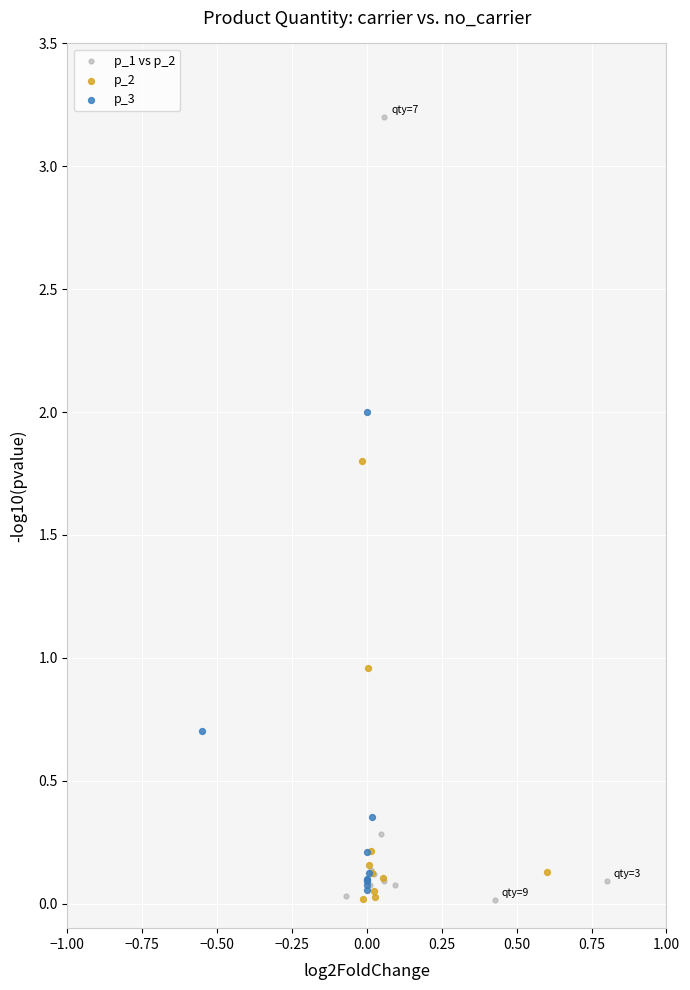

Which series reaches the maximum Y coordinate?

p_1 vs p_2